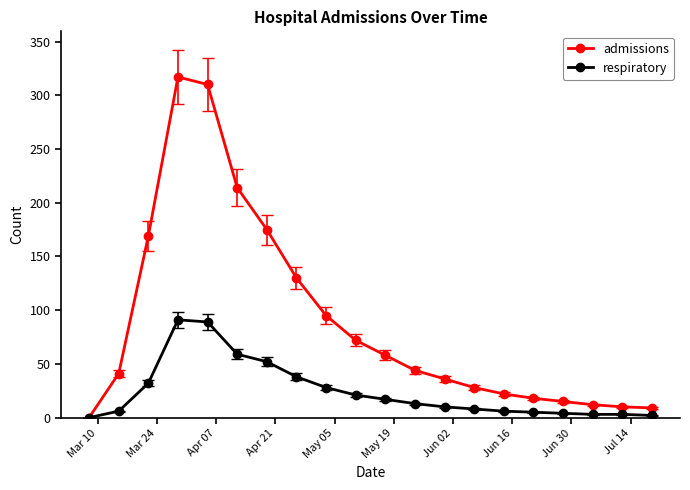

What is the sum of all admissions values?

1775